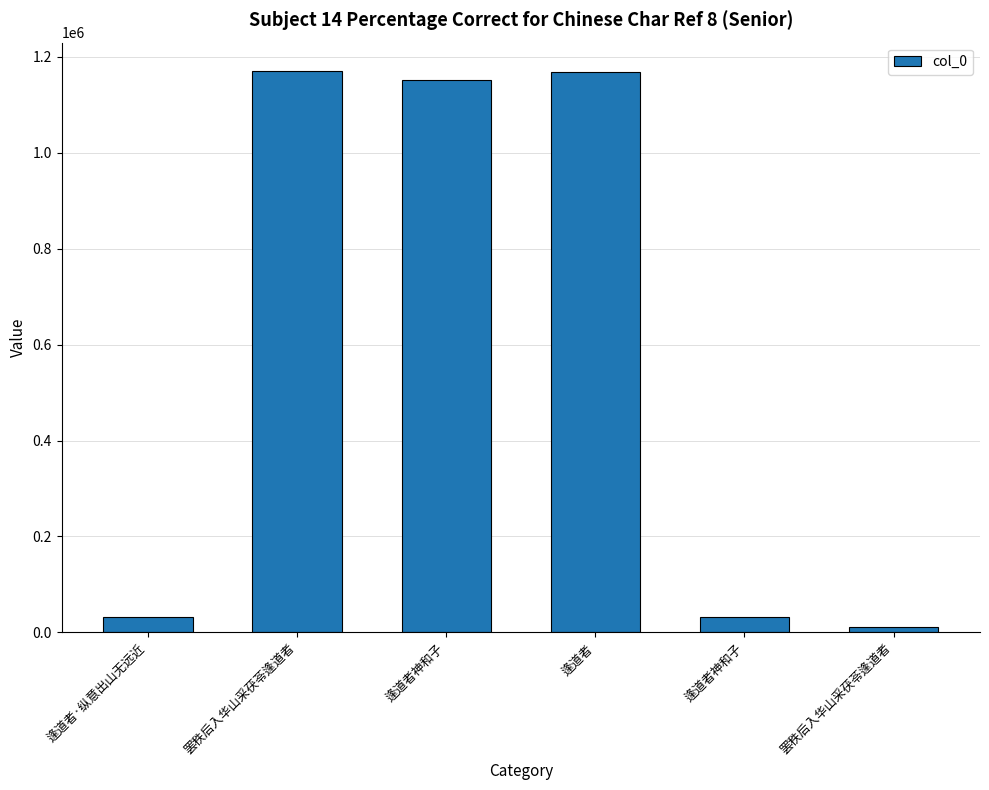

Reading left to right, what are all the values shown in this chart?

32662	1170562	1152099	1167233	32210	11682